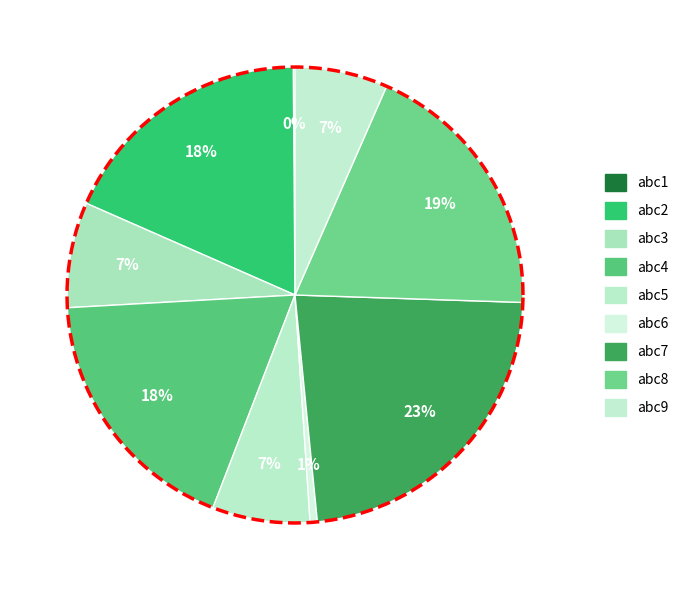

To the nearest percent, what is the combined percentage of abc1 and abc7?

23%